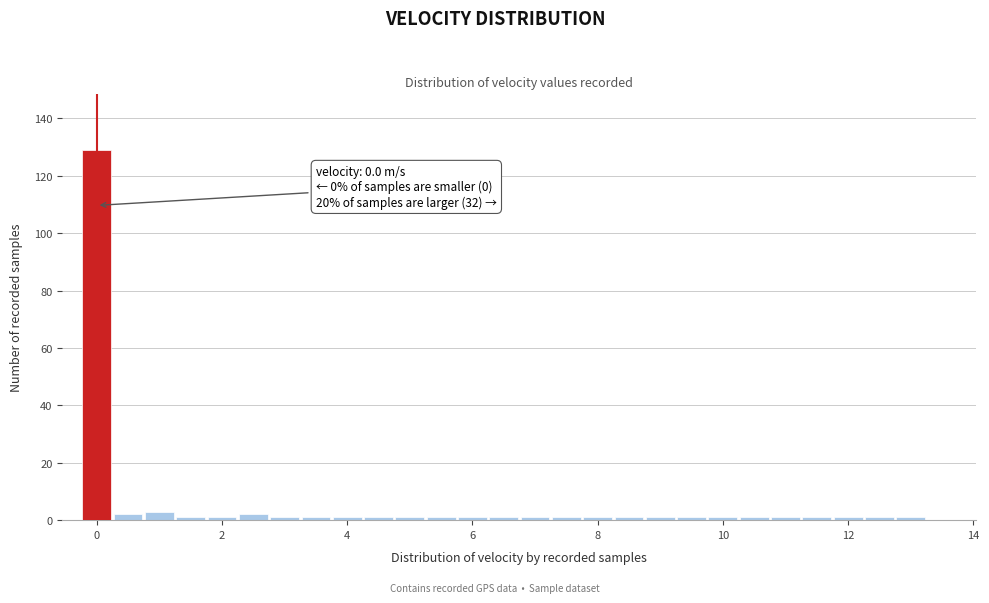

Around what value on the x-axis is the tallest bar? Give the approximate position of its centre, as read against the axis.

0.0